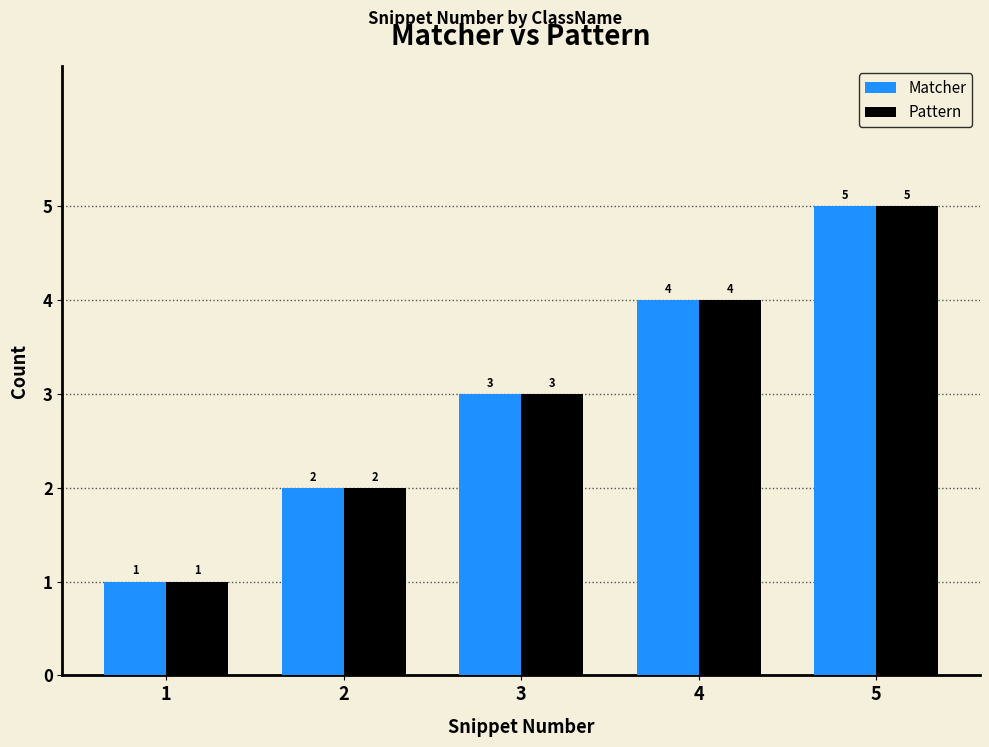

What is the difference between the Matcher values at 3 and 5?

2